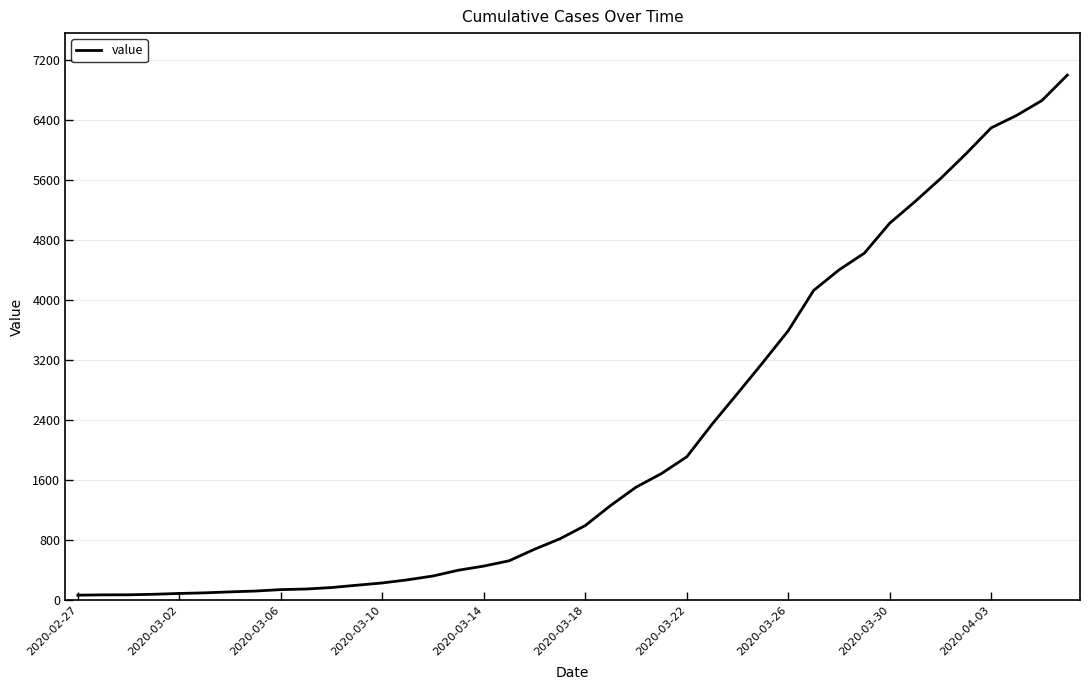

What is the difference between the maximum and minimum values?

6940